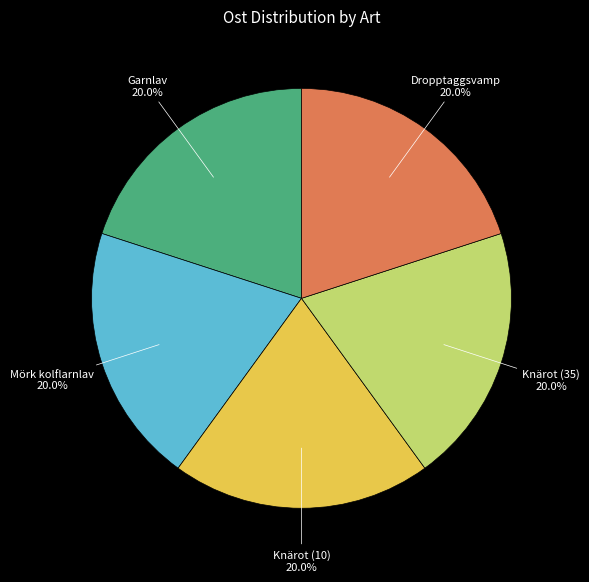

How many segments does this pie chart have?

5